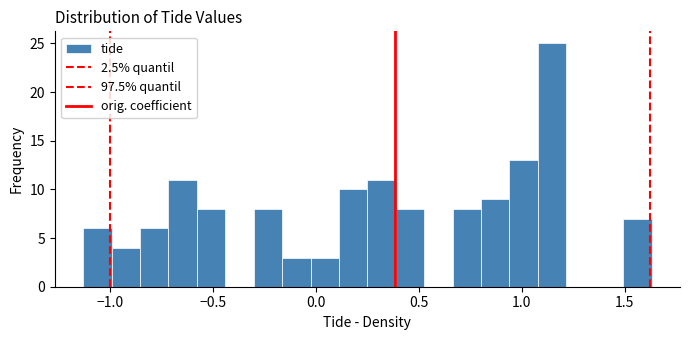

Read against the x-axis, roughly where is the centre of the tallest bar?

1.15